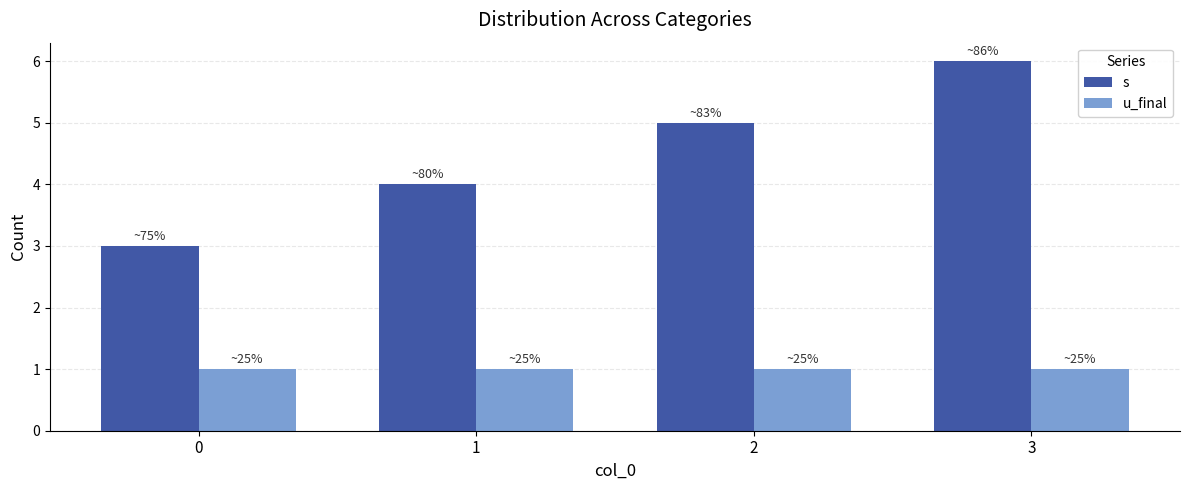

Is it true that s equals 2 at 0?

False